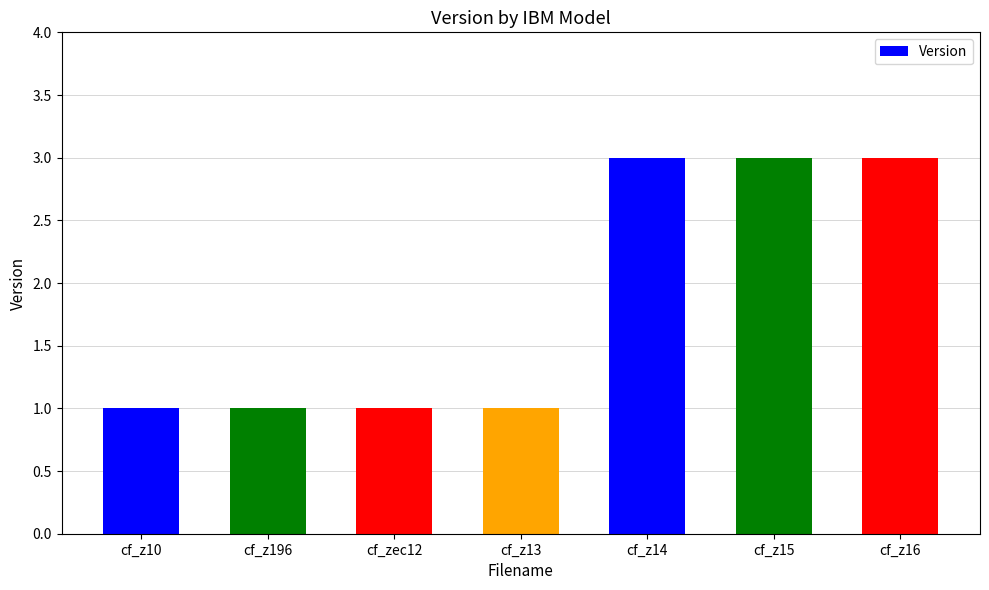

True or false: the data shows 1 at cf_zec12.

True